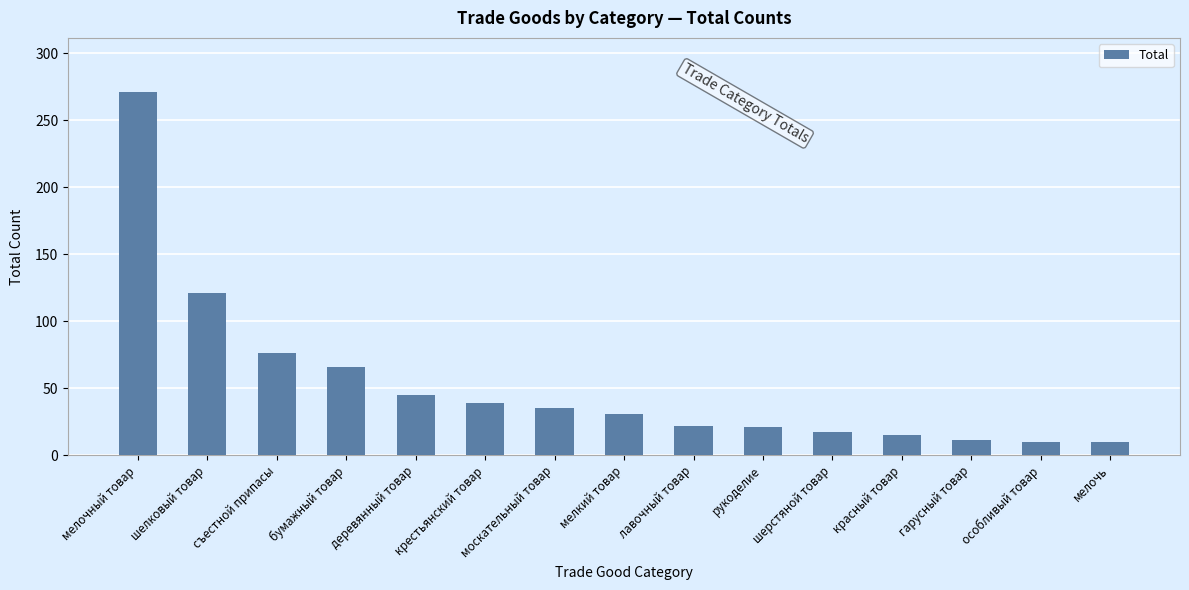

At which category does the chart reach its peak across all series?

мелочный товар